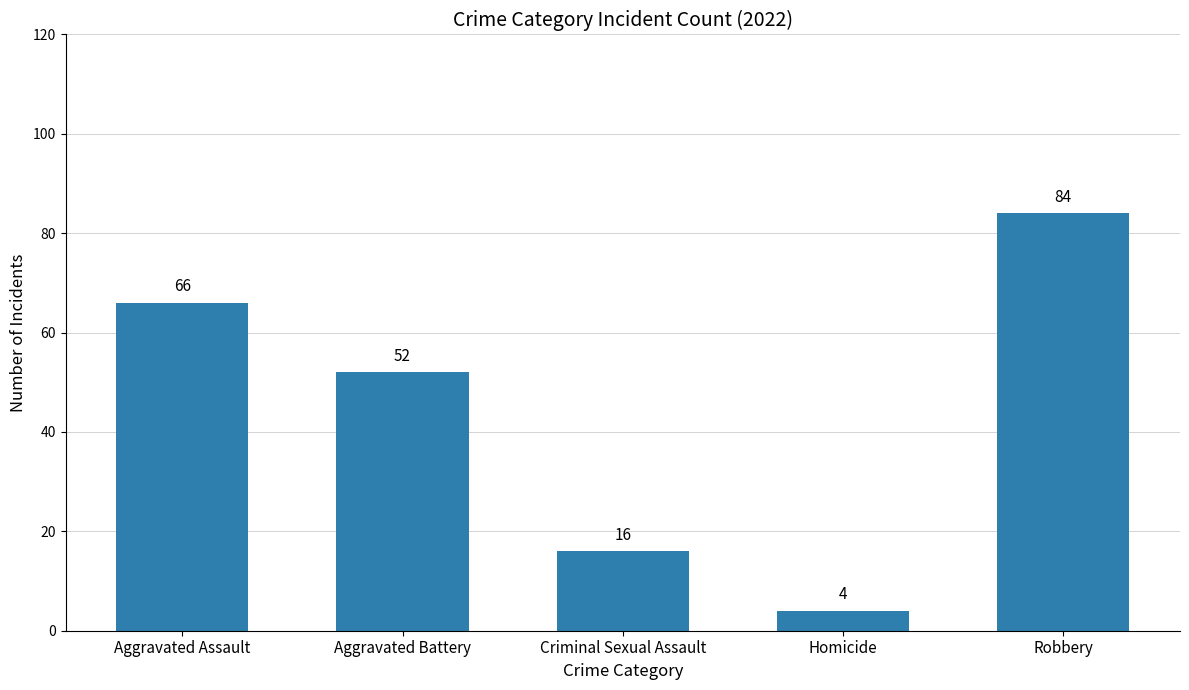

Are the bars horizontal?

No